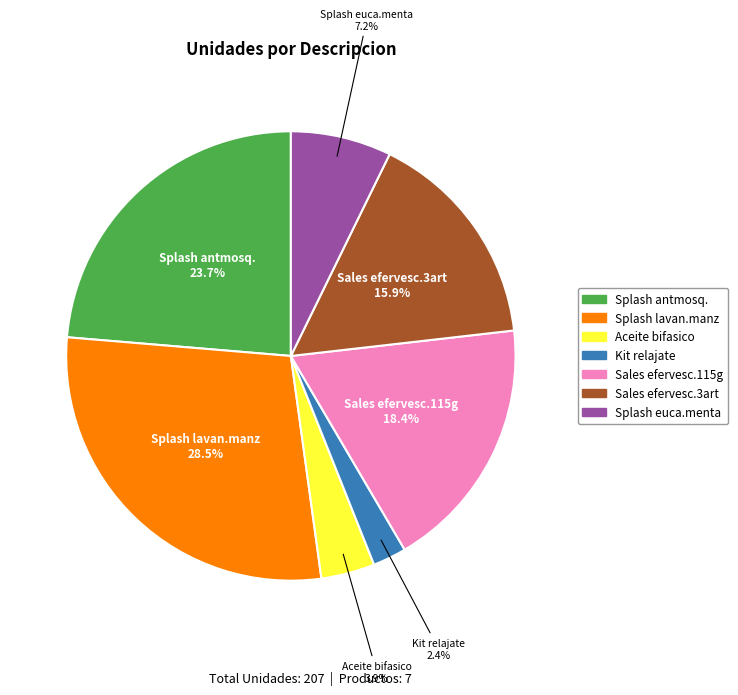

Count the number of slices in the pie.

7